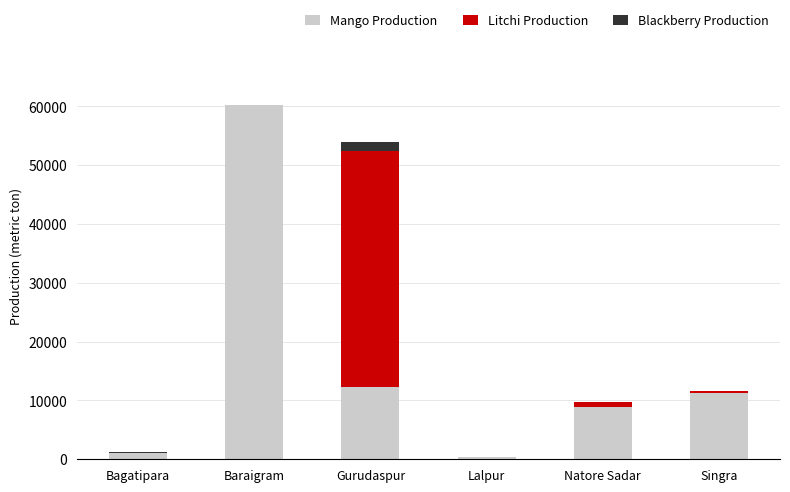

The Mango Production series shows 4200 at Gurudaspur. True or false?

False